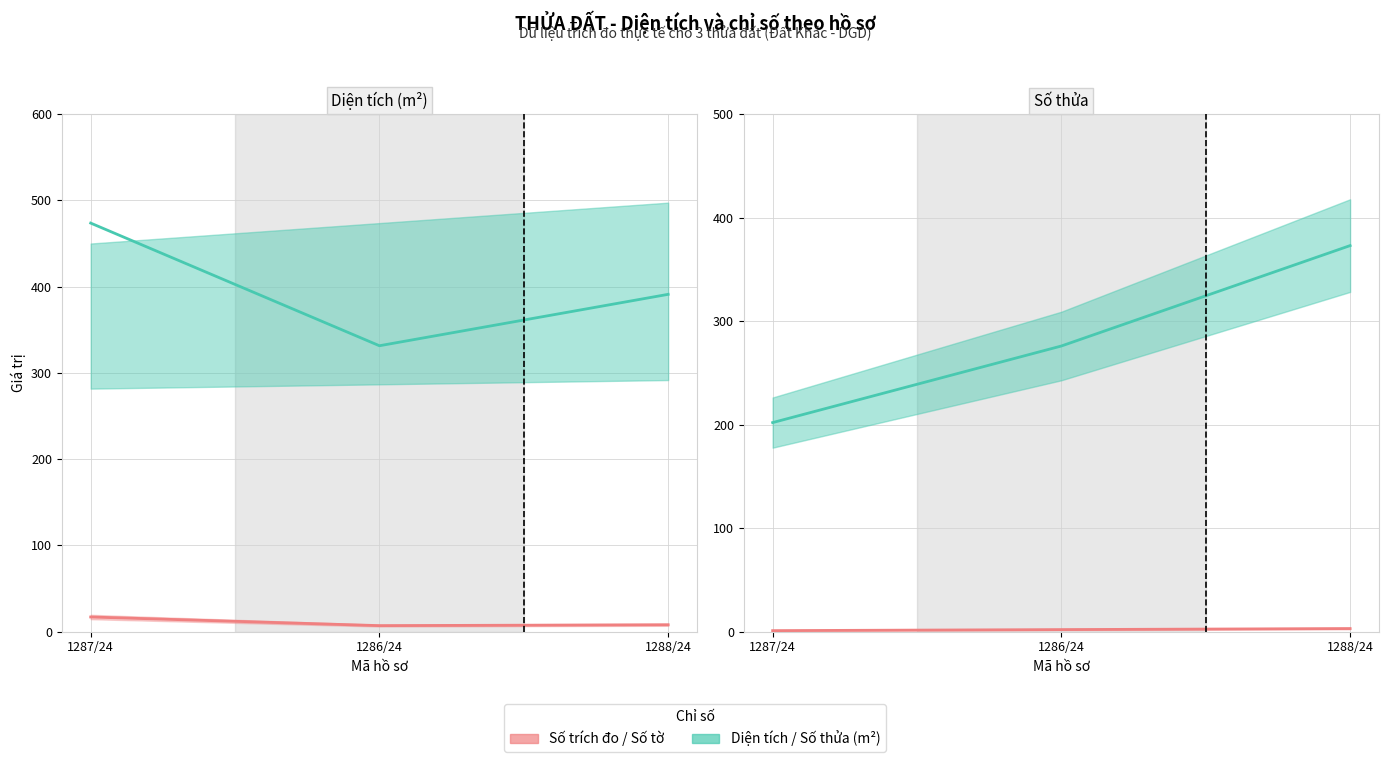

At which label is Diện tích (m²) closest to 402?

1288/24